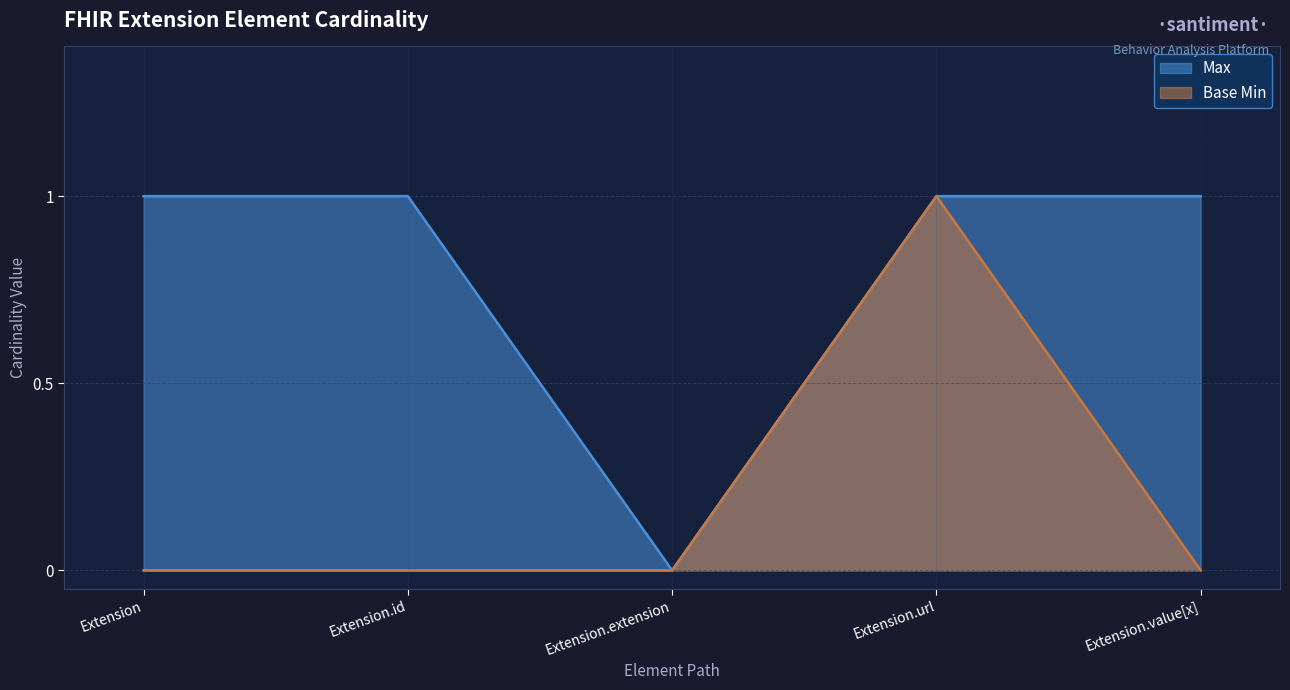

At which category is the sum across all series the highest?

Extension.url